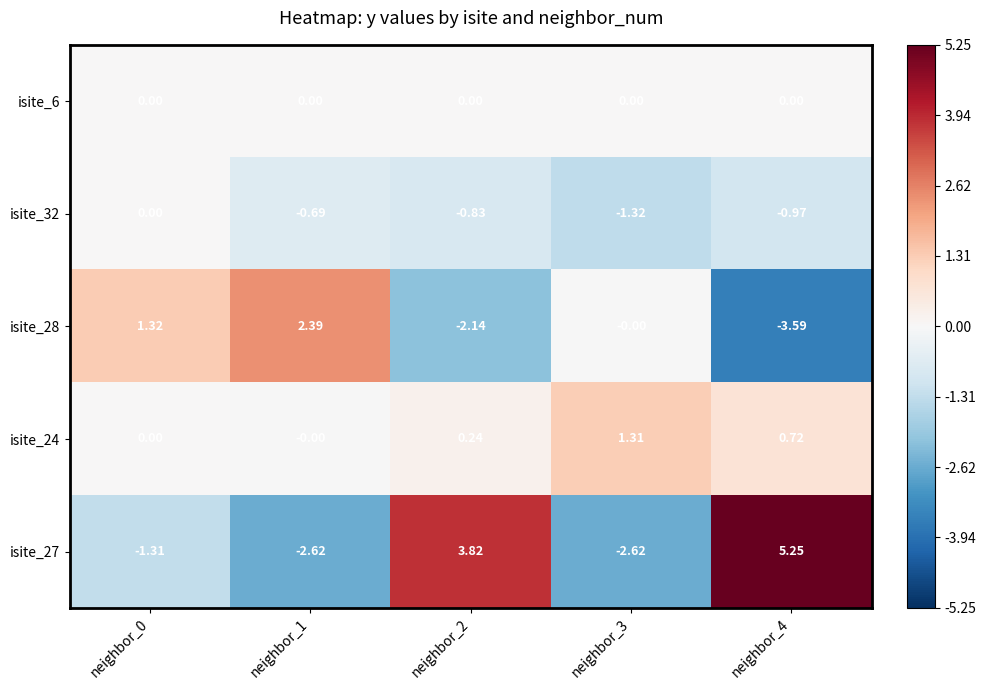

What is the spread (max minus min) of values at neighbor_1?

5.0